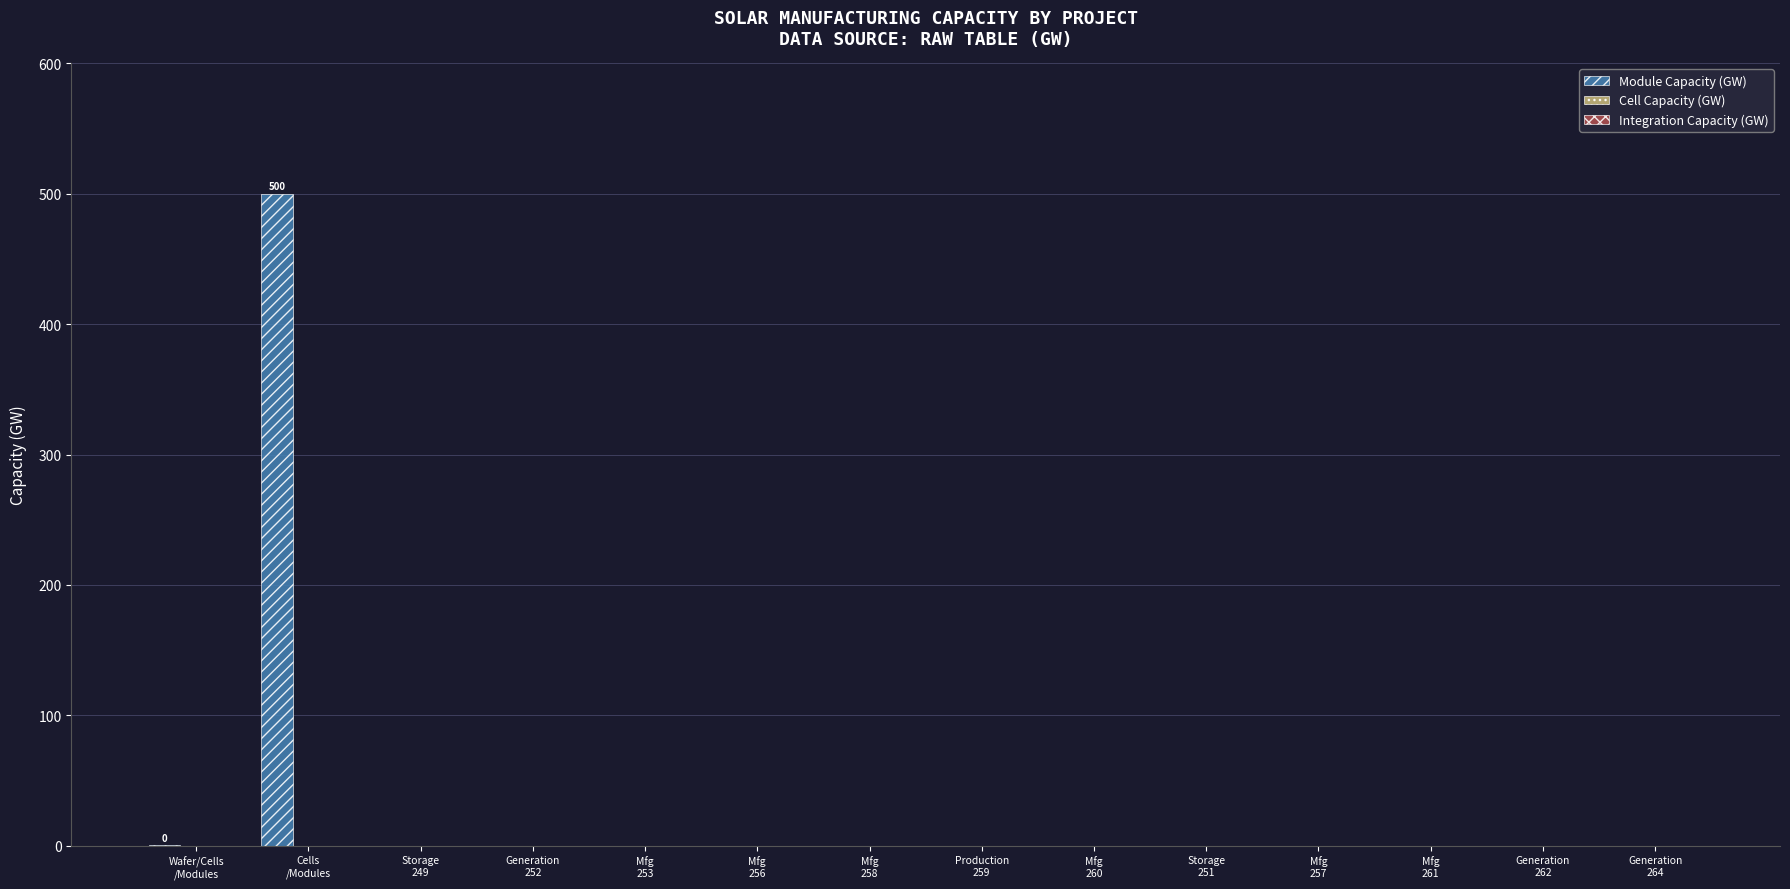

What is the greatest value displayed?

500.0